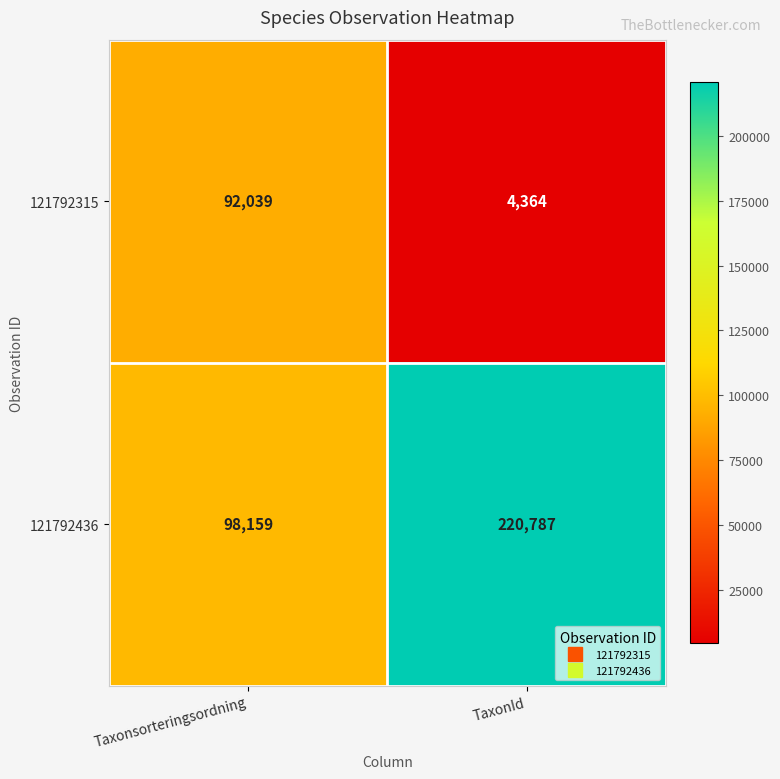

Reading left to right, extract all data points from this chart.

121792315: Taxonsorteringsordning=92039	TaxonId=4364
121792436: Taxonsorteringsordning=98159	TaxonId=220787